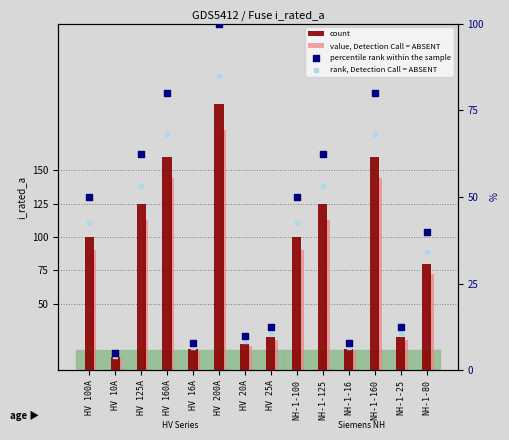

At which category is the sum across all series the highest?

HV 200A